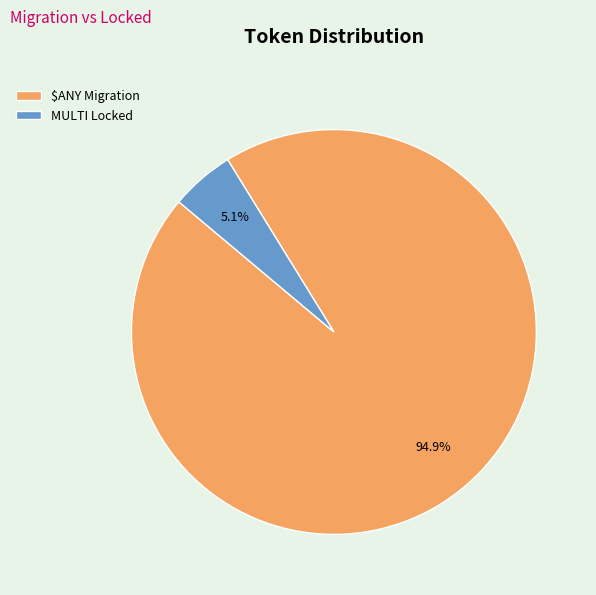

Combined, do MULTI Locked and $ANY Migration account for over 50%?

Yes